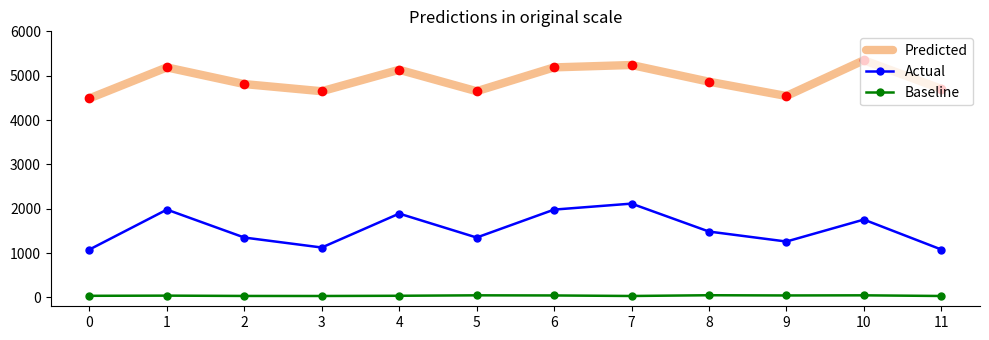

What is the difference between the Actual values at 4 and 7?

225.0